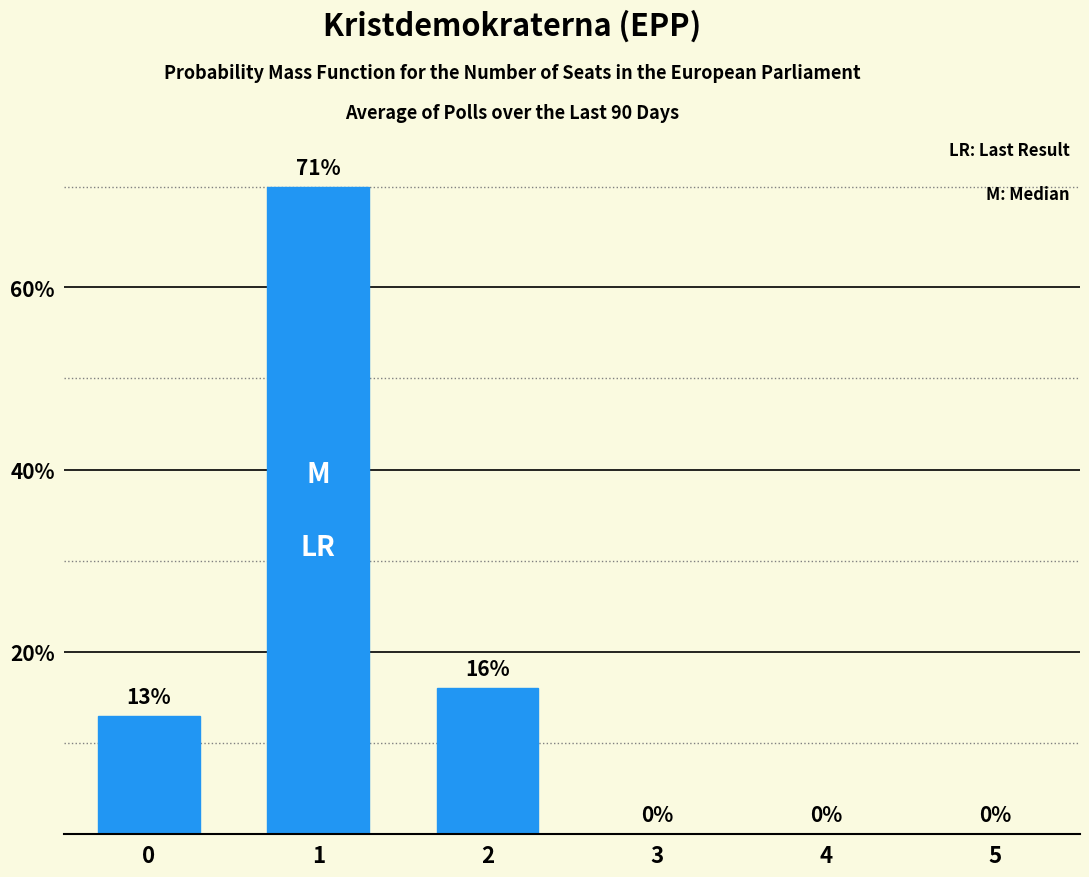

What is the greatest value displayed?

71